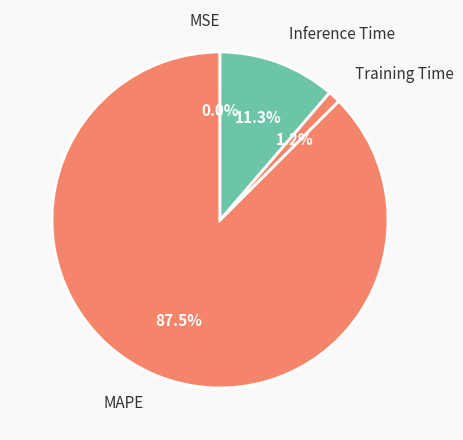

Which slice is the largest?

MAPE